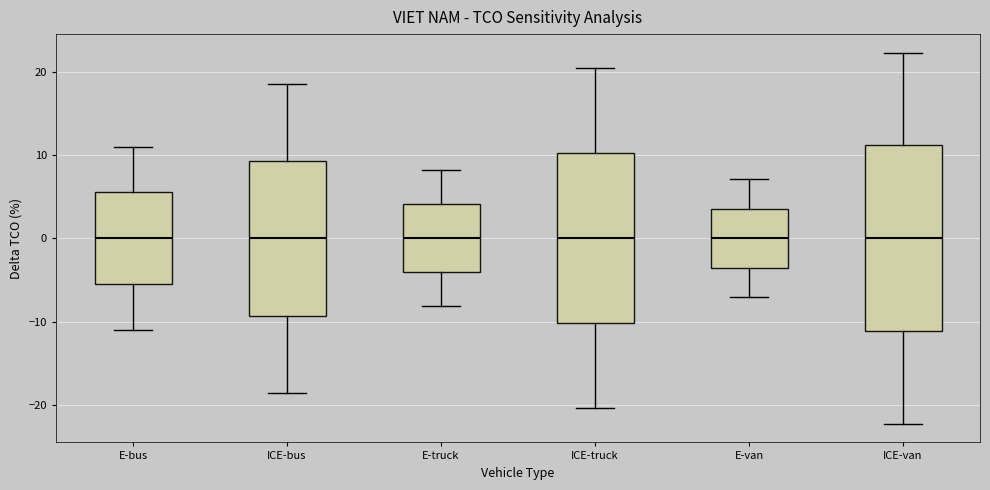

Which box is the tallest, from its lower edge to its upper edge?

ICE-van